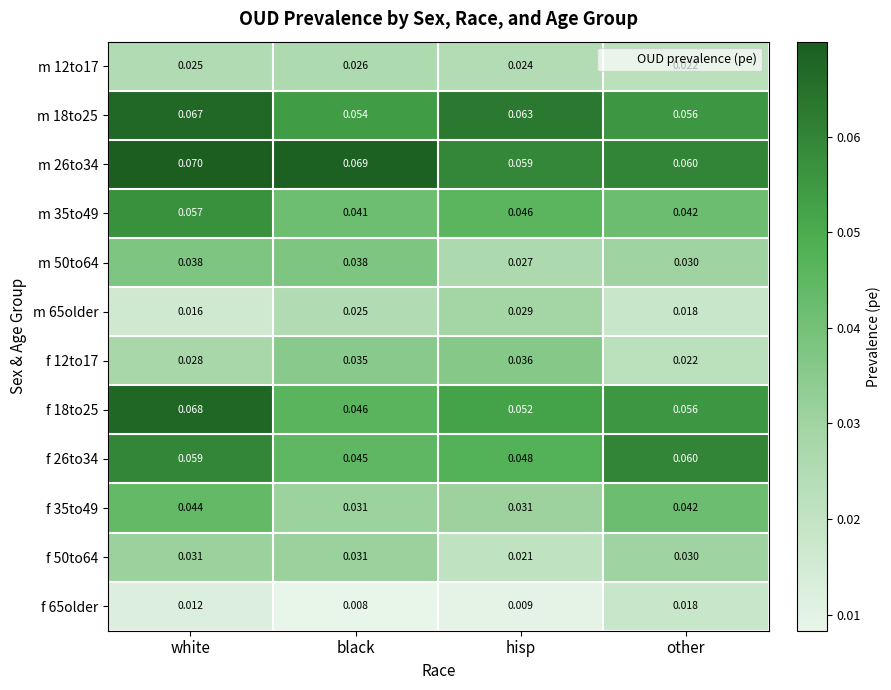

List the labels in order of f 65older value, largest first.

other, white, hisp, black